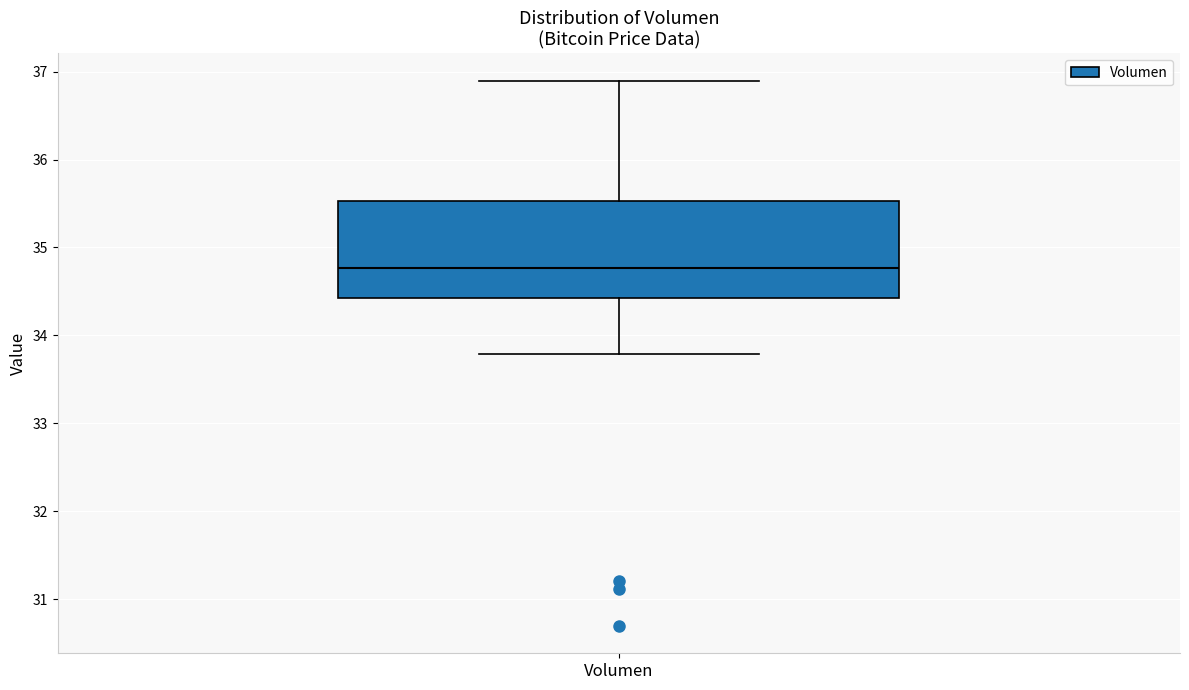

Where does the lower whisker of the box for Volumen end on the y-axis? The values are not printed on the chart, so give them approximately, as read against the axis.

33.8